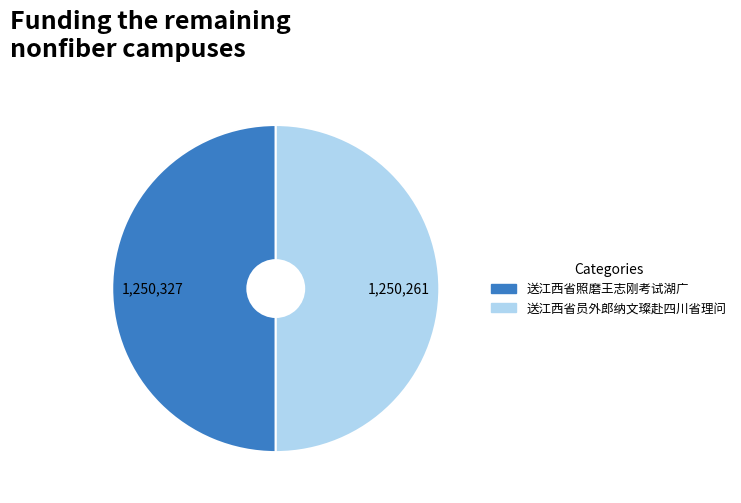

What is the ratio of the value at 送江西省照磨王志刚考试湖广 to the value at 送江西省员外郎纳文璨赴四川省理问?

1.0